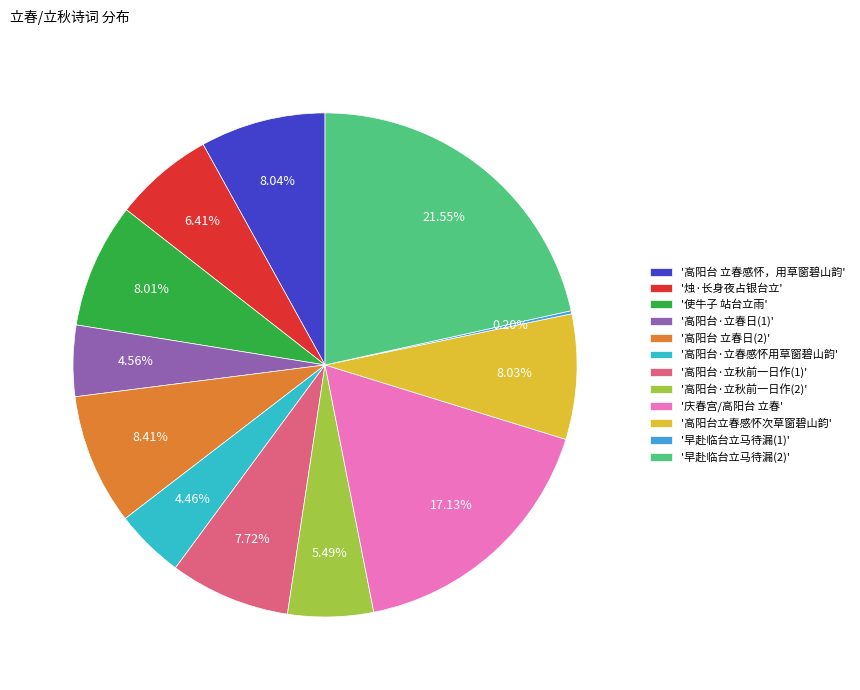

Which category has the biggest portion of the pie?

'早赴临台立马待漏(2)'